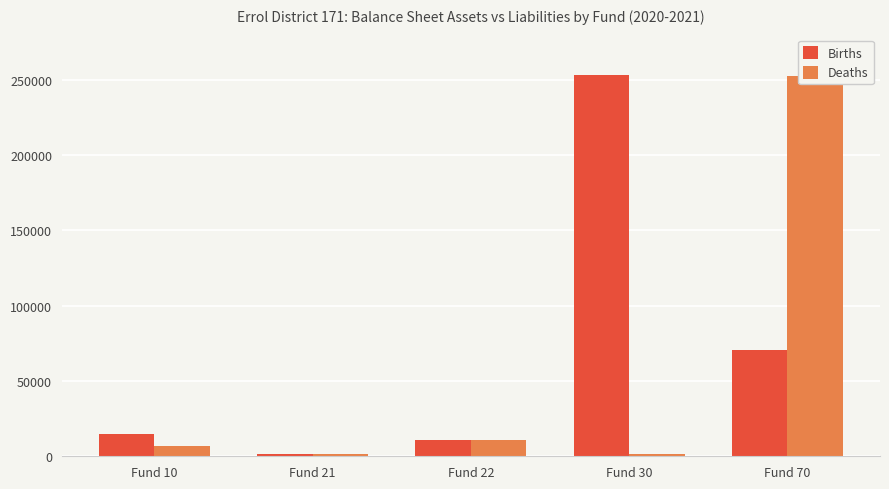

At Fund 22, list the series in order from smallest to largest.

Births, Deaths